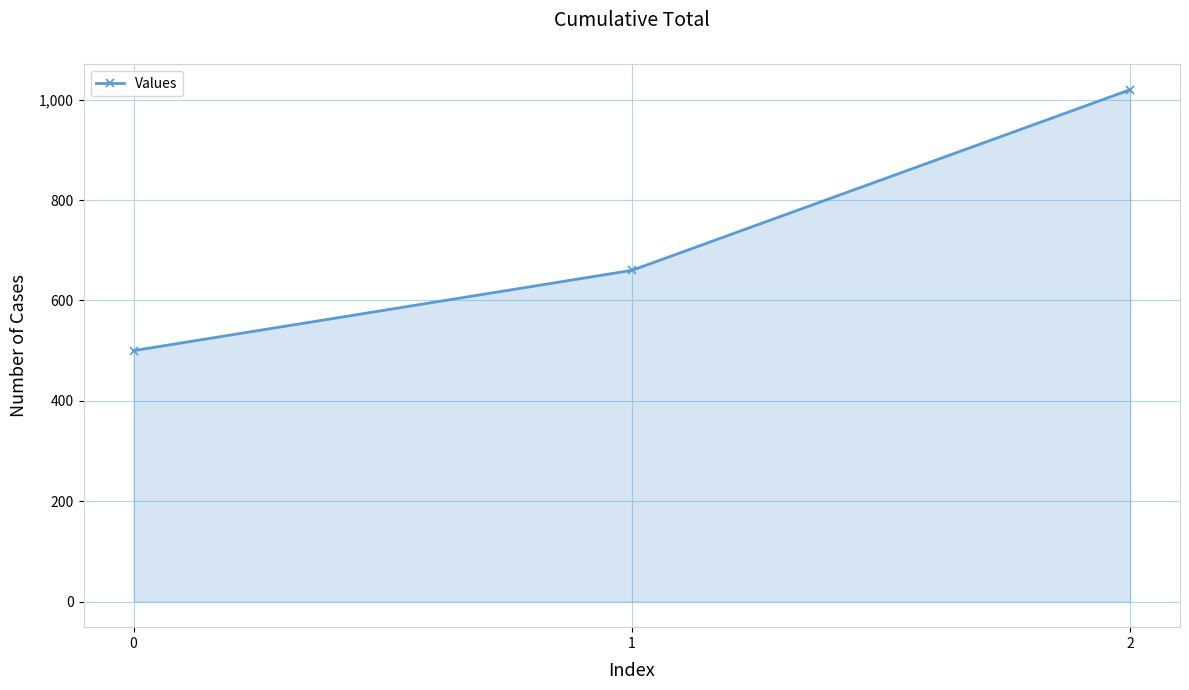

Reading left to right, transcribe all the data shown in this chart.

0=500	1=660	2=1020